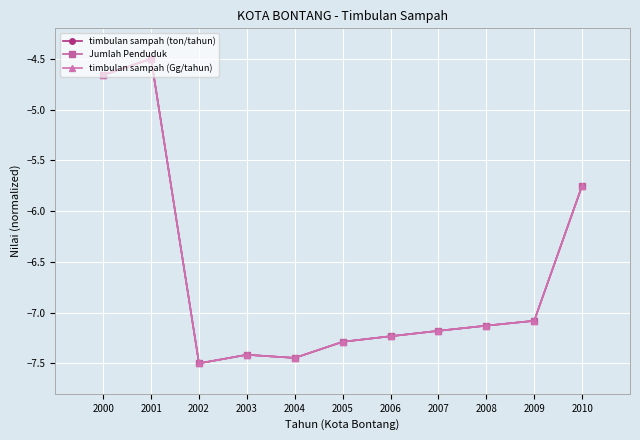

Reading left to right, what are all the values shown in this chart?

timbulan sampah (ton/tahun): 2000=-4.7	2001=-4.5	2002=-7.5	2003=-7.4	2004=-7.4	2005=-7.3	2006=-7.2	2007=-7.2	2008=-7.1	2009=-7.1	2010=-5.8
Jumlah Penduduk: 2000=-4.7	2001=-4.5	2002=-7.5	2003=-7.4	2004=-7.4	2005=-7.3	2006=-7.2	2007=-7.2	2008=-7.1	2009=-7.1	2010=-5.8
timbulan sampah (Gg/tahun): 2000=-4.7	2001=-4.5	2002=-7.5	2003=-7.4	2004=-7.4	2005=-7.3	2006=-7.2	2007=-7.2	2008=-7.1	2009=-7.1	2010=-5.8